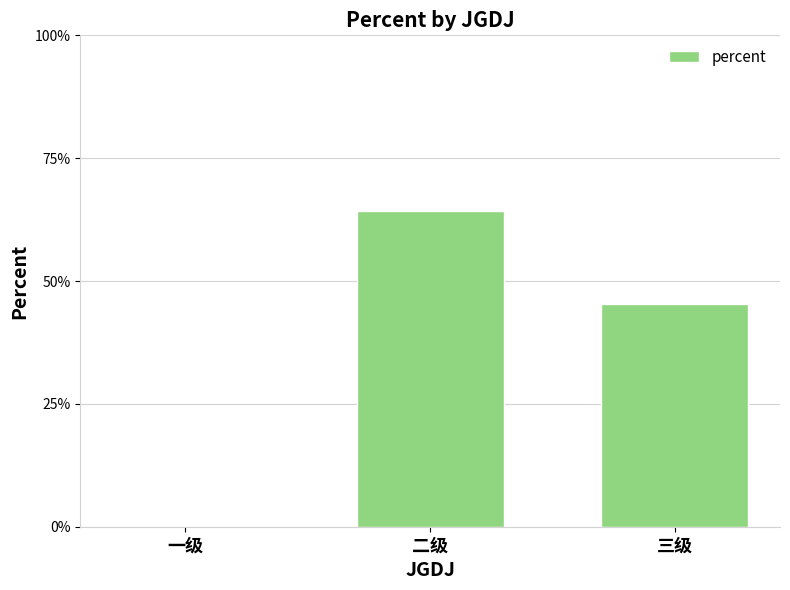

Are the bars horizontal?

No